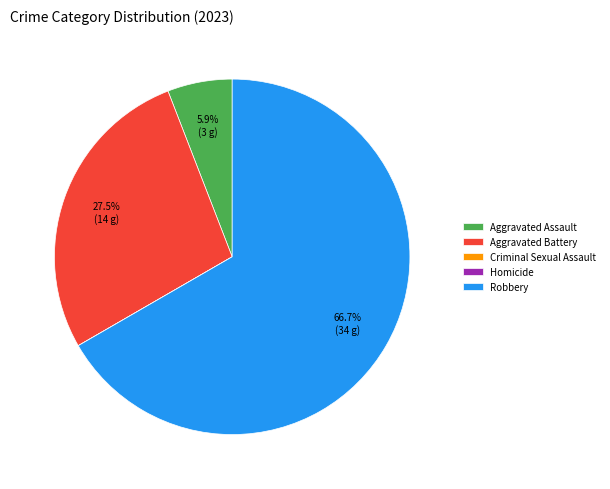

Does any single category account for the majority?

Yes